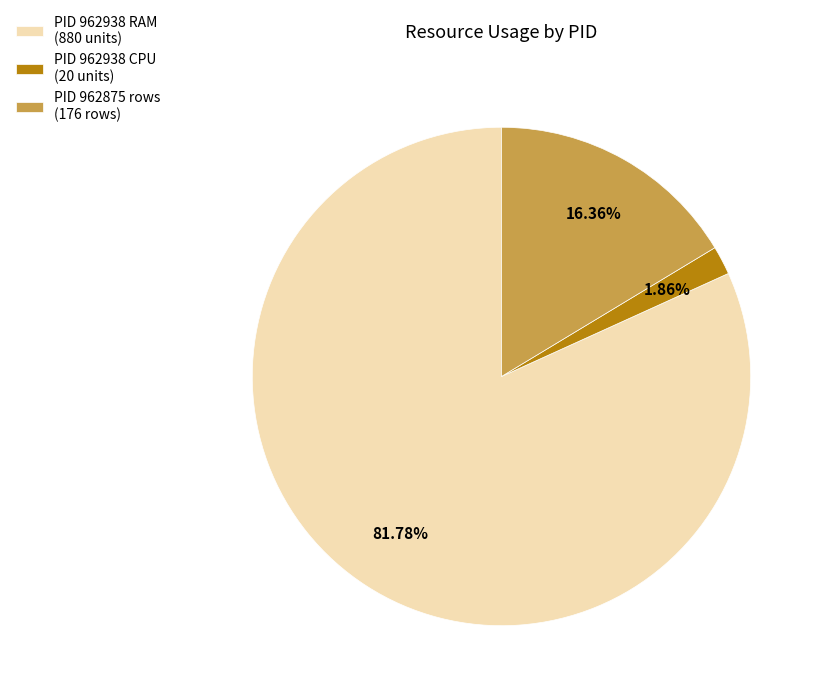

Rank the categories by value from lowest to highest.

PID 962938 CPU (20 units), PID 962875 rows (176 rows), PID 962938 RAM (880 units)